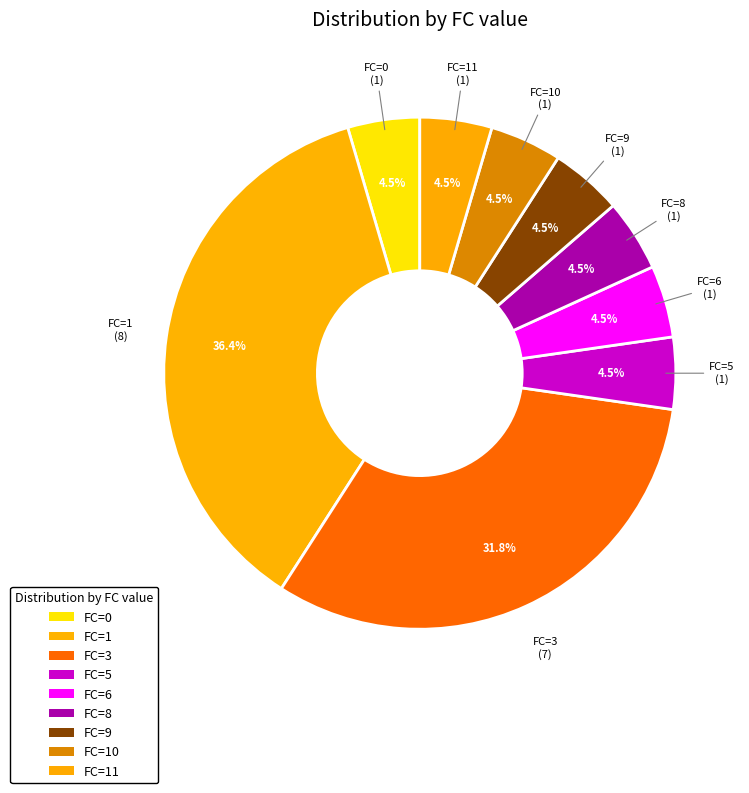

What is the largest slice in the pie chart?

FC=1